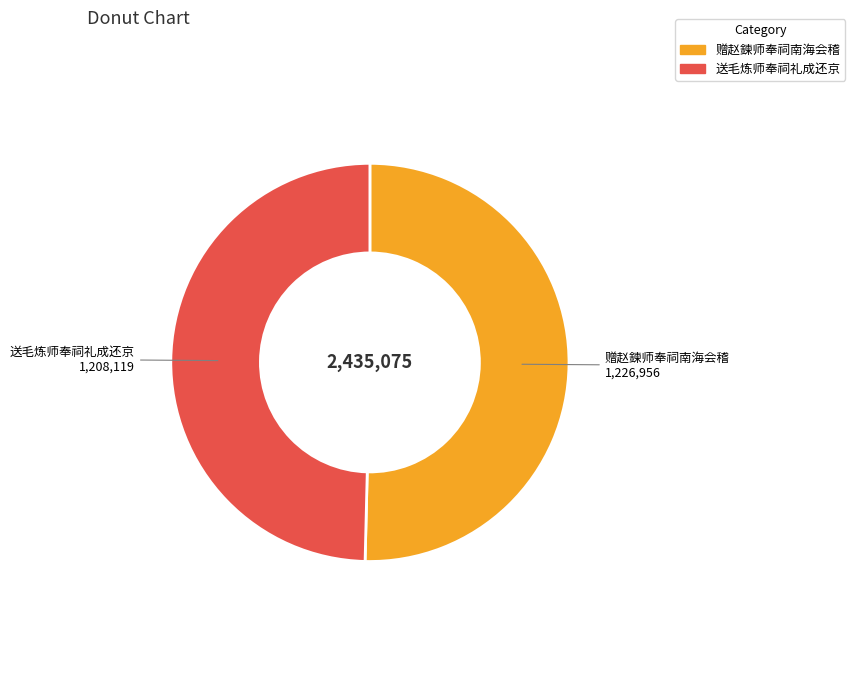

The 赠赵鍊师奉祠南海会稽 slice represents 65% of the pie. True or false?

False